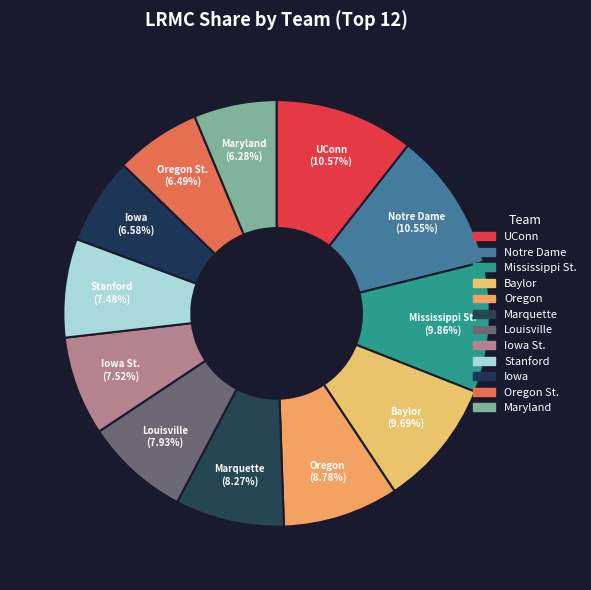

Between Stanford and Maryland, which is larger?

Stanford